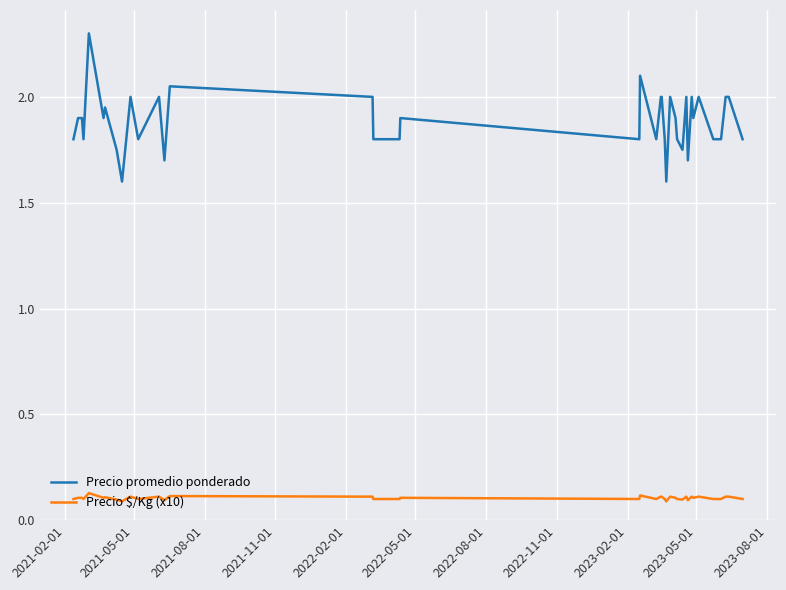

At how many categories does at least one series exceed 1?

40